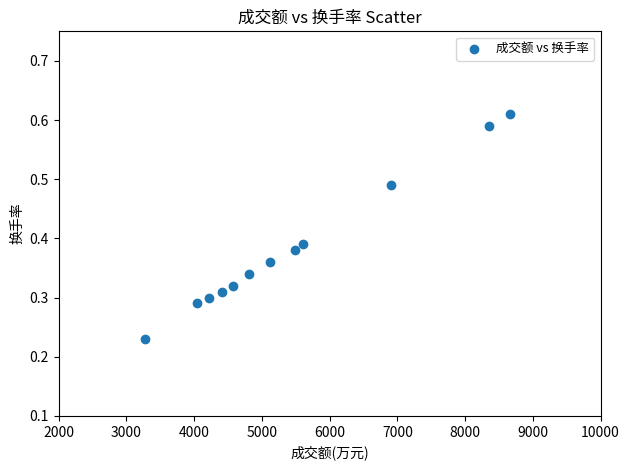

What is the range of X values (max minus min)?

5387.0